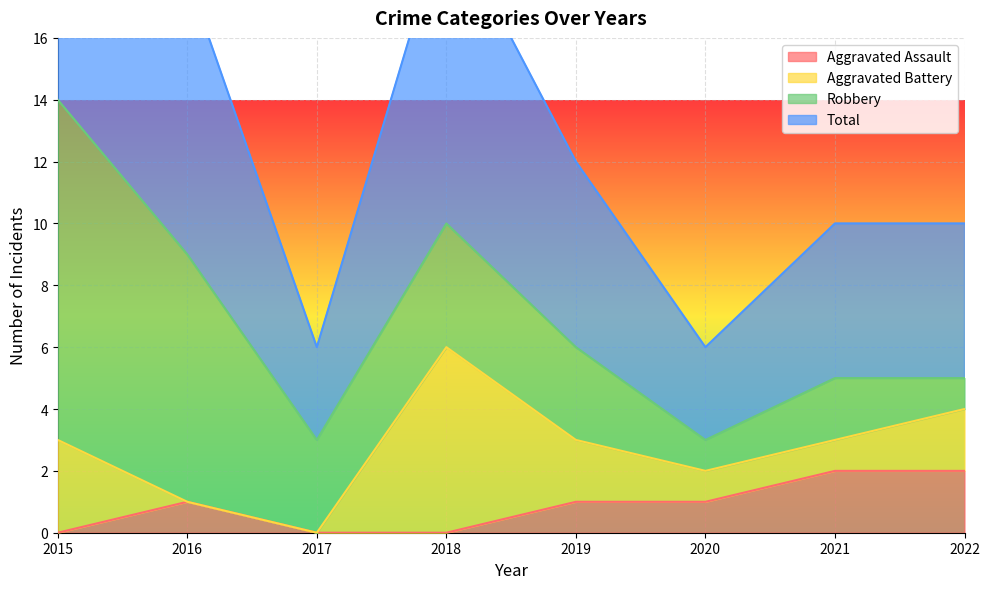

What is the total value across all series at 2017?

3